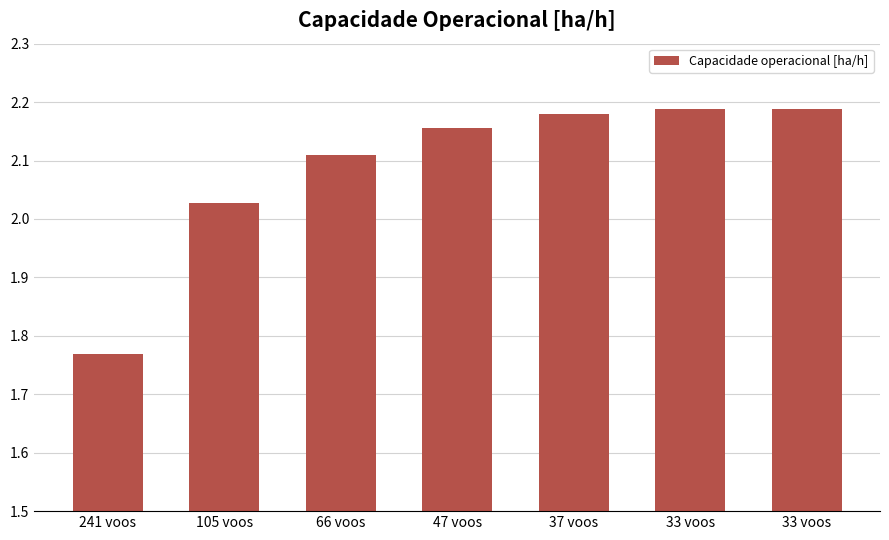

How many bars are there in total?

7